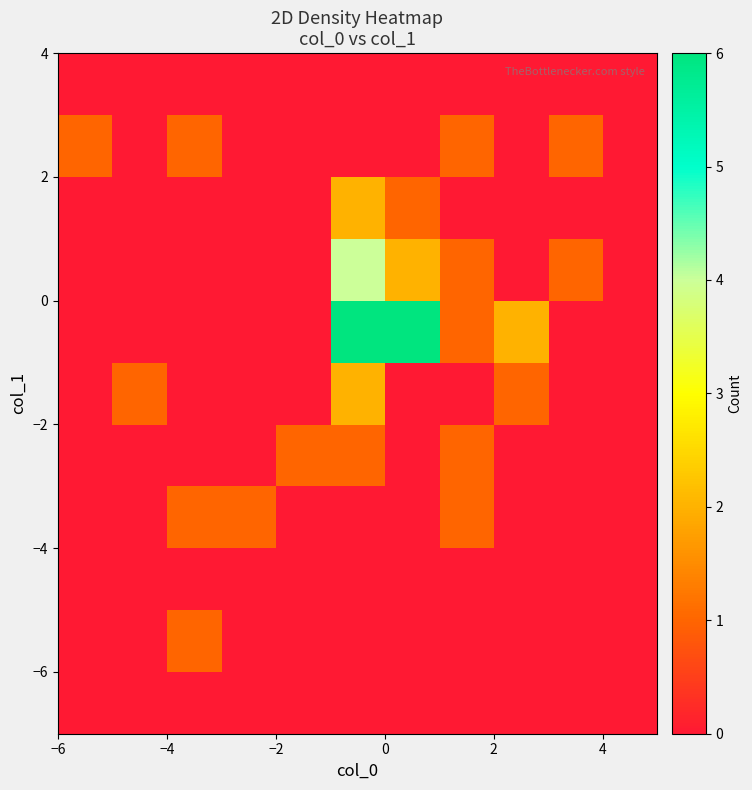

How many distinct data groups are displayed?

11